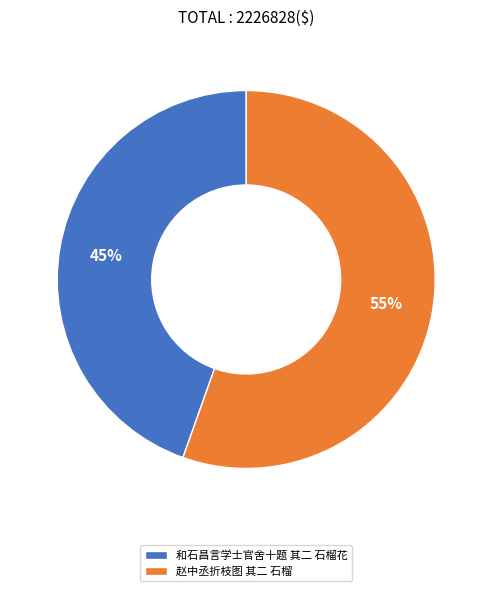

What is the smallest slice in the pie chart?

和石昌言学士官舍十题 其二 石榴花